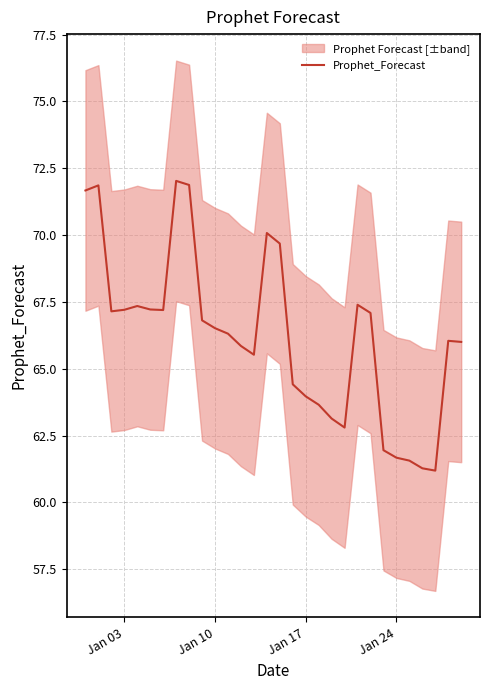

What is the maximum value for Prophet_Forecast?

72.0